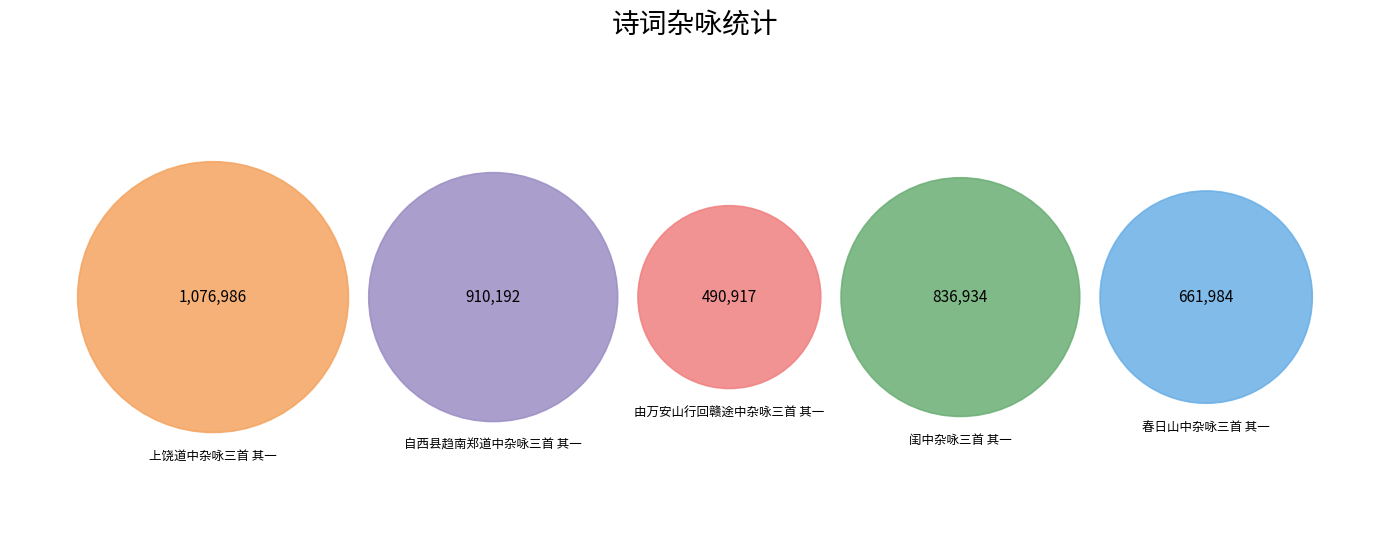

Do 自西县趋南郑道中杂咏三首 其一 and 闺中杂咏三首 其一 together represent more than half of the pie?

No